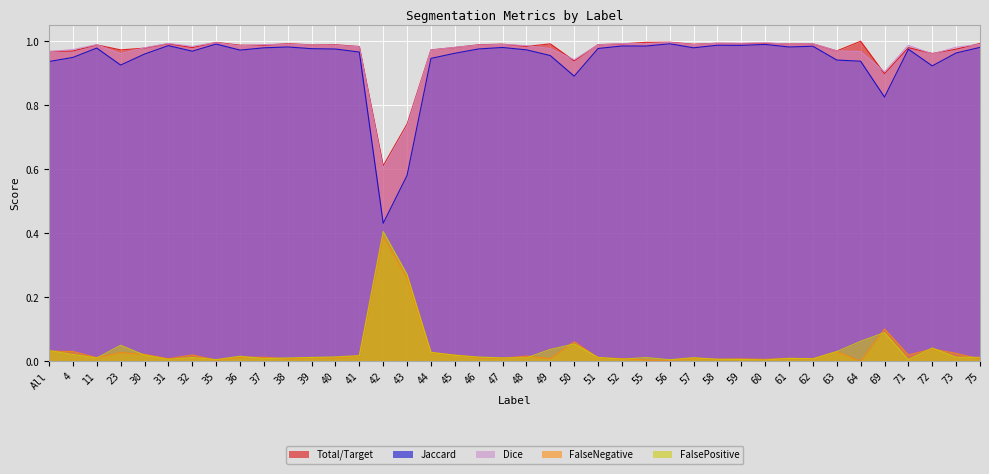

How many interior local valleys does the FalsePositive series have?

10